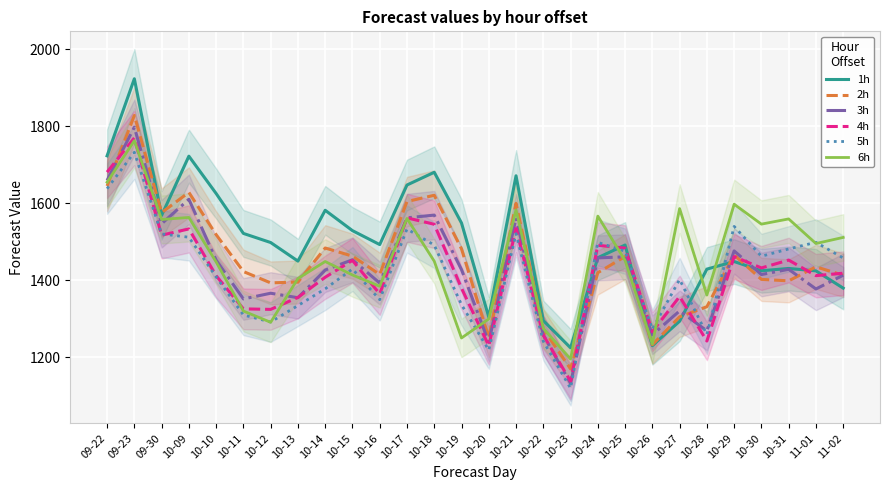

At which category does 5h reach its first local peak?

09-23